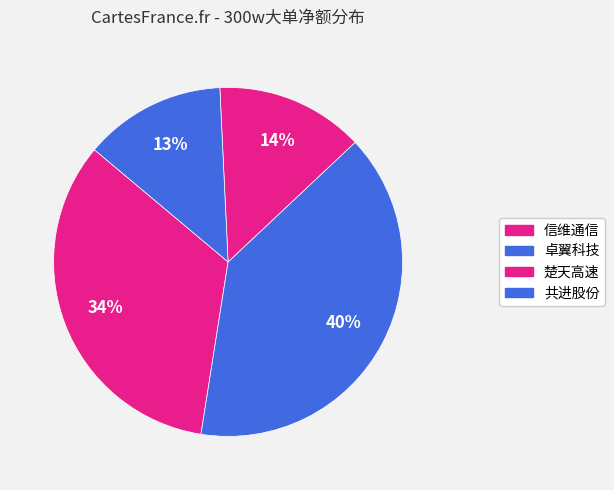

True or false: 共进股份 accounts for 26% of the total.

False